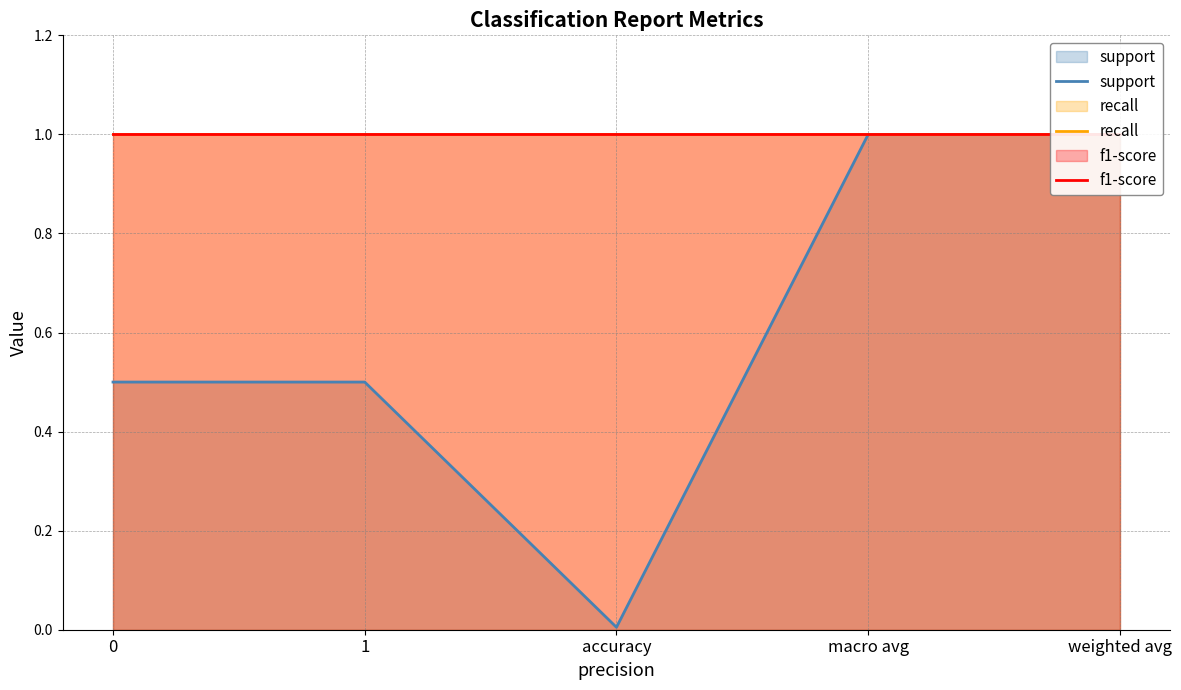

How many distinct data groups are displayed?

3